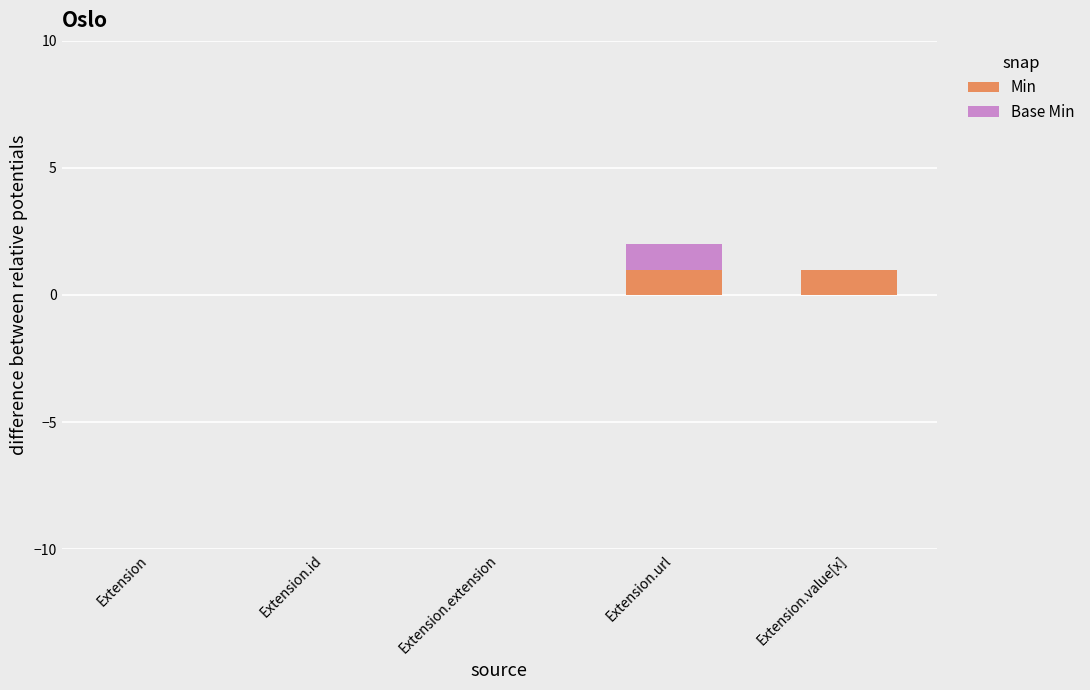

The value of Min at Extension.url is 1. True or false?

True